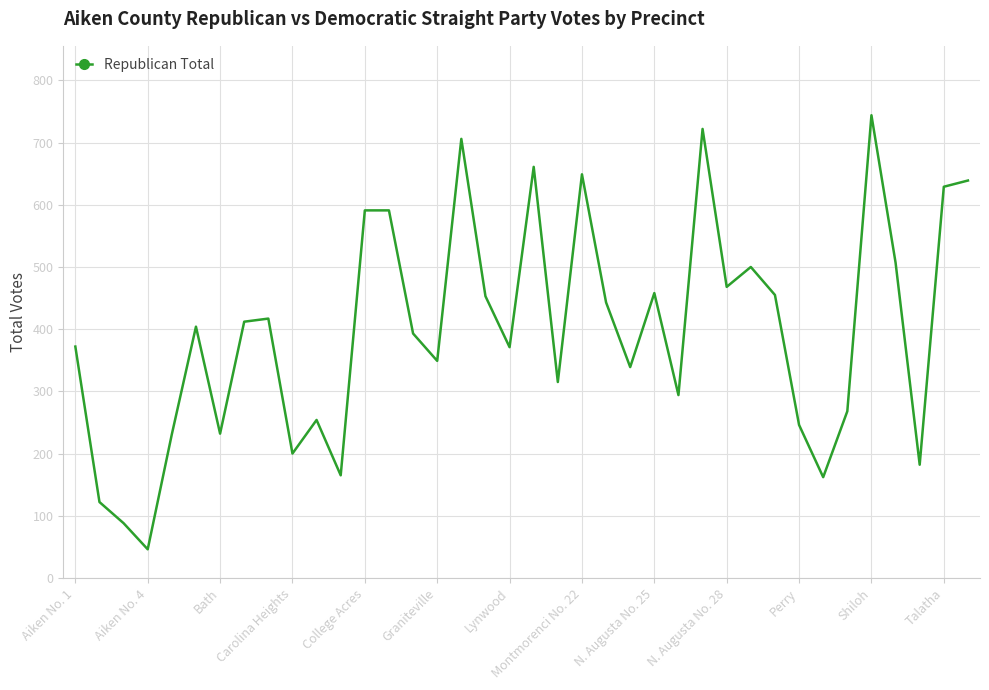

What is the minimum value shown in the chart?

46